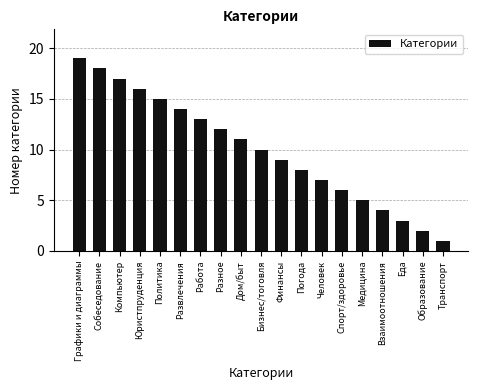

List the labels in order of value, largest first.

Графики и диаграммы, Собеседование, Компьютер, Юристпруденция, Политика, Развлечения, Работа, Разное, Дом/быт, Бизнес/тоговля, Финансы, Погода, Человек, Спорт/здоровье, Медицина, Взаимоотношения, Еда, Образование, Транспорт